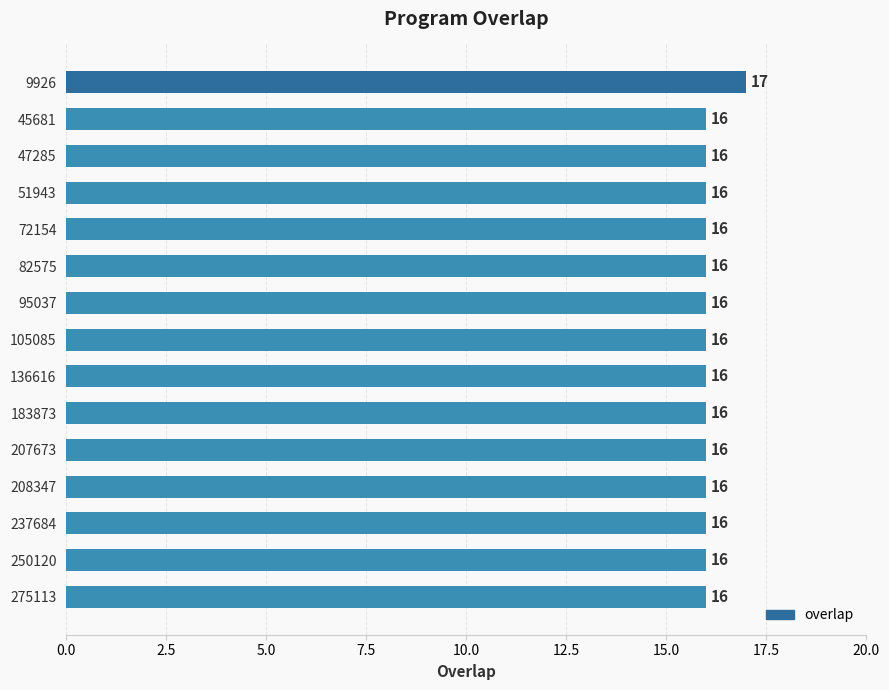

True or false: the data shows 16 at 82575.

True